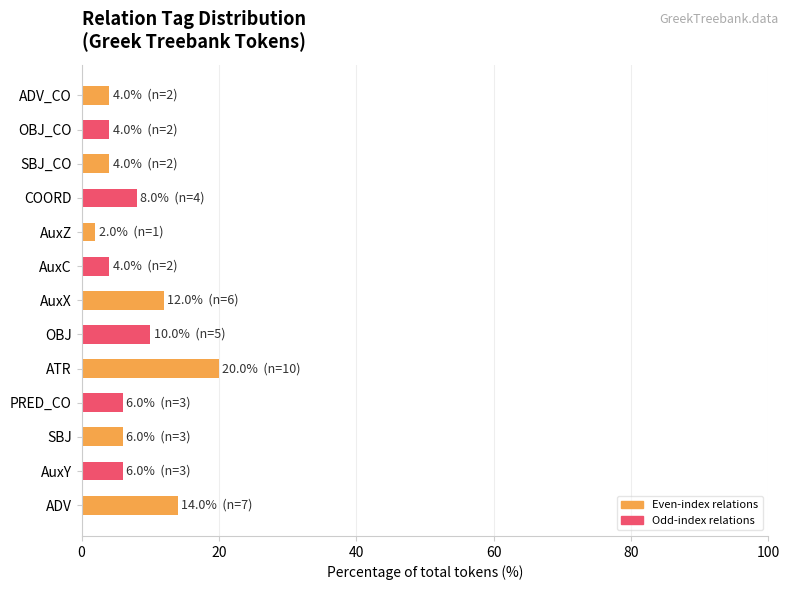

Approximately how many times larger is the value at OBJ_CO compared to SBJ?

0.7